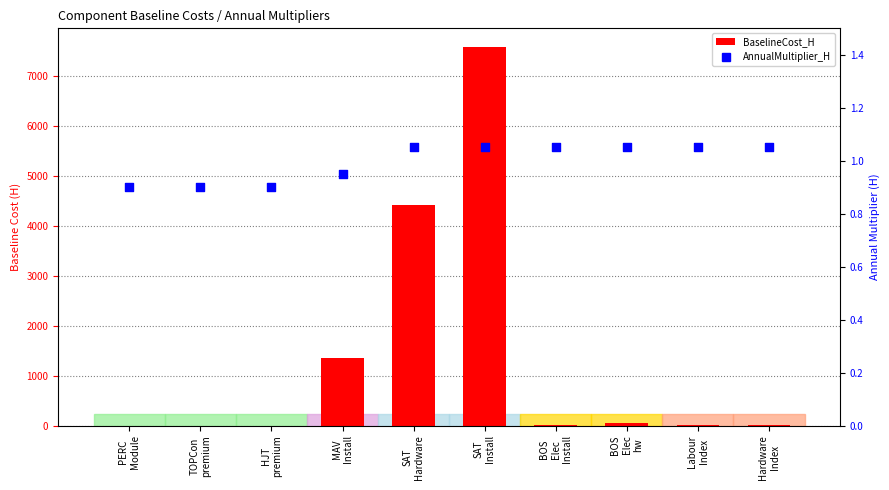

At which category is the sum across all series the highest?

SAT
Install